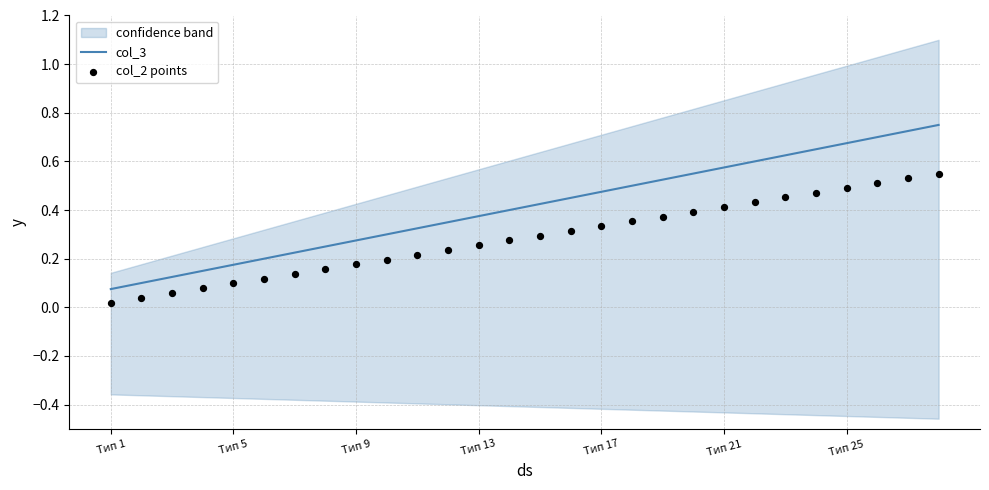

Is the value of col_3 at 17 greater than the value of col_2 points at Тип 1?

Yes